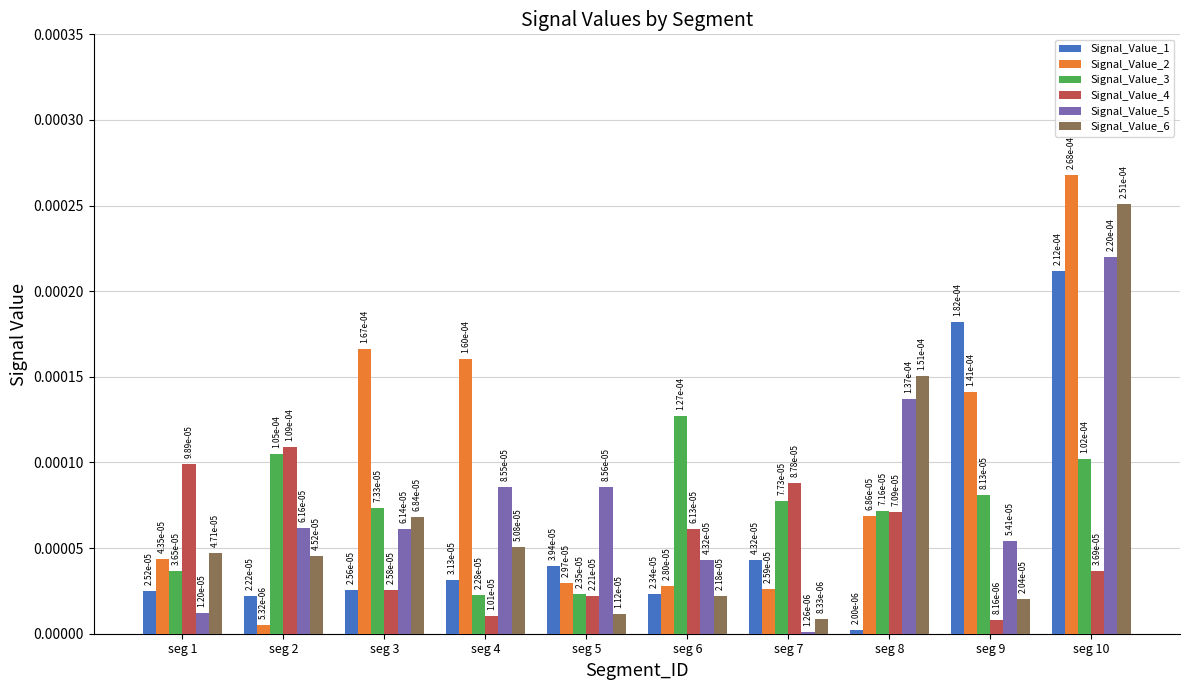

At how many categories does at least one series exceed 0?

10